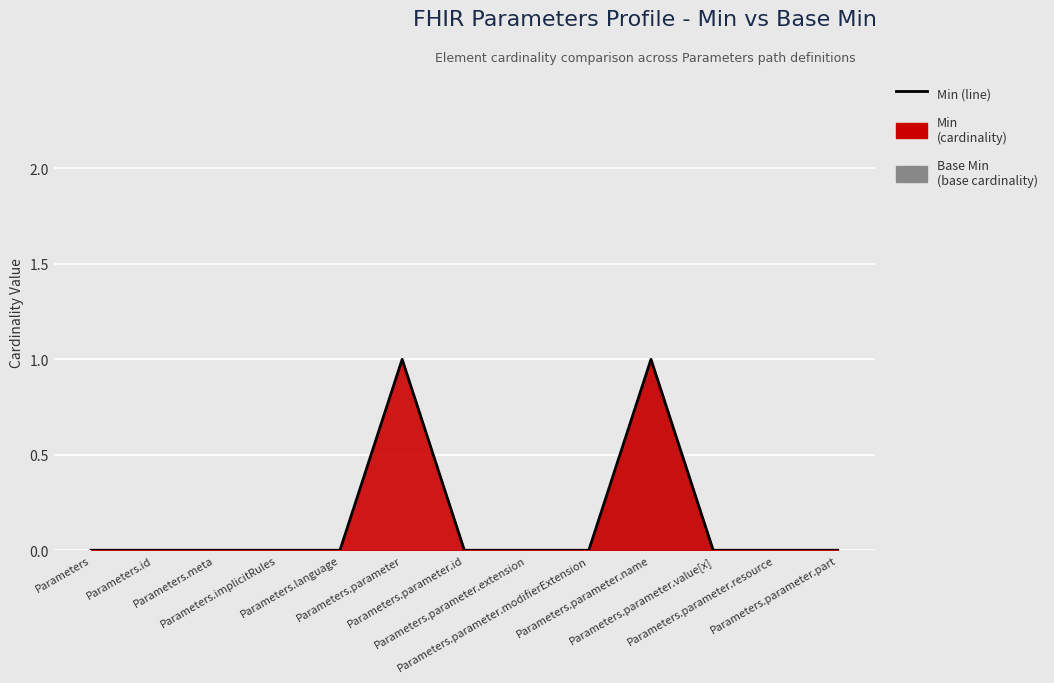

Count the values in the range 0 to 1.

13